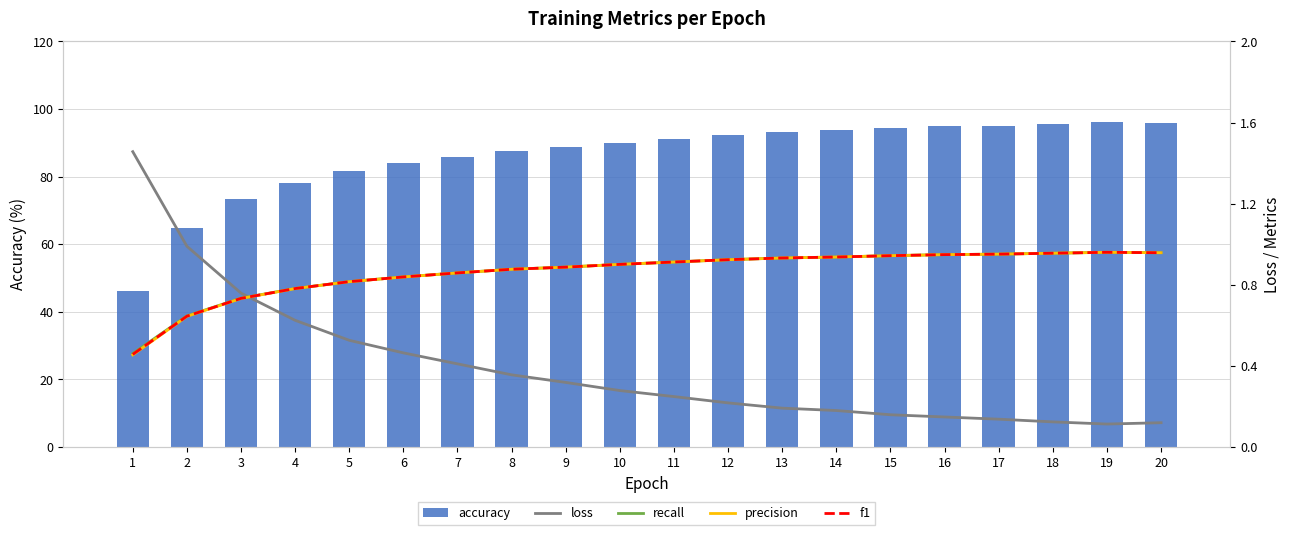

List the series in order of their peak value, highest first.

accuracy, loss, precision, f1, recall